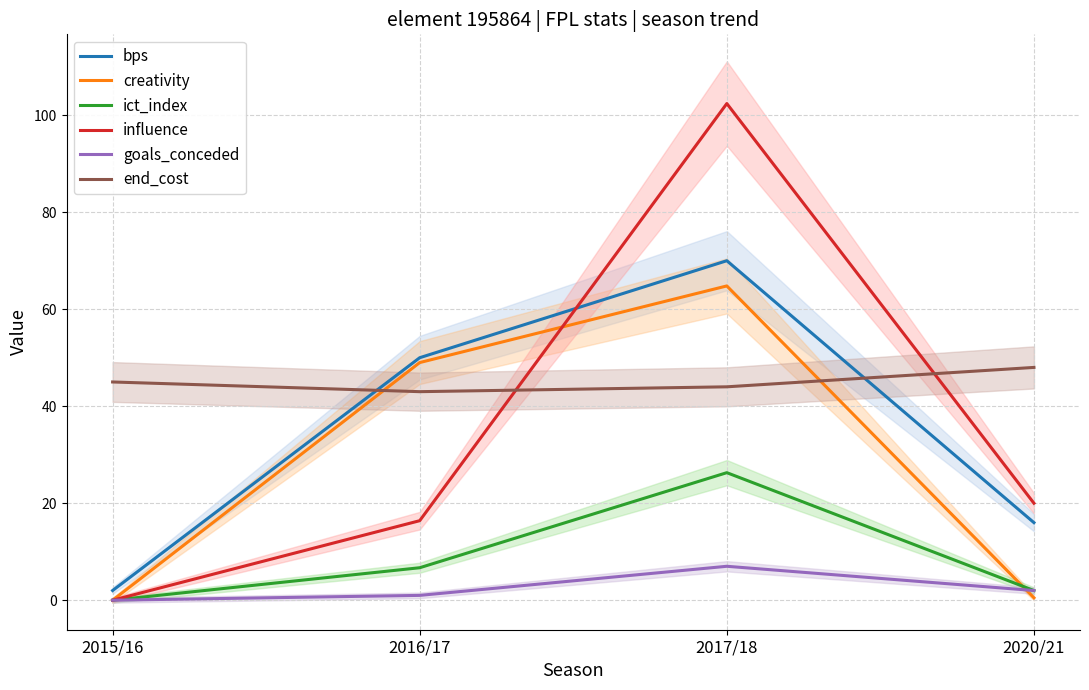

What is the greatest value displayed?

102.4